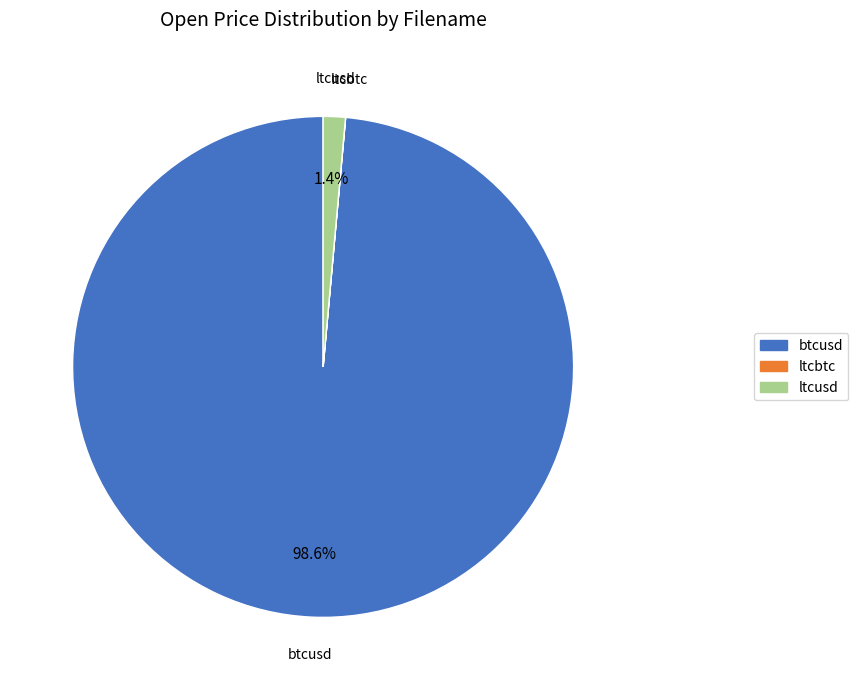

To the nearest percent, what portion does btcusd represent?

99%